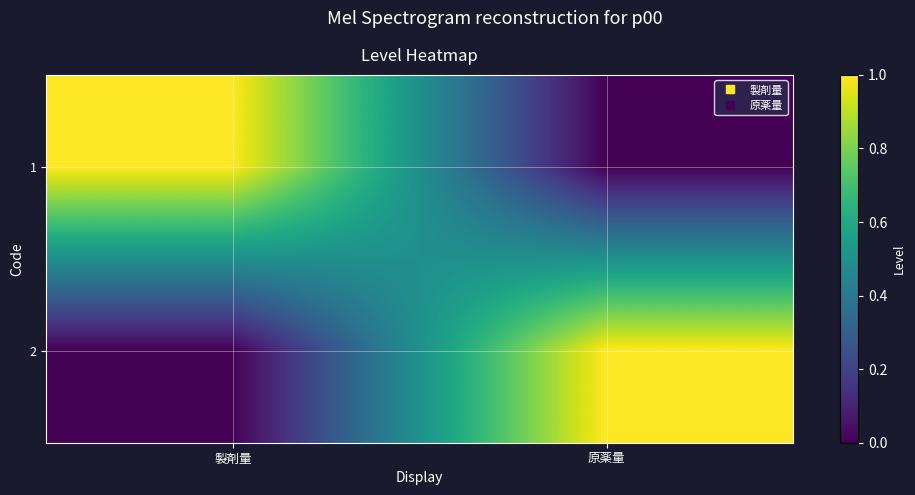

Rank the series at 製剤量 from lowest to highest value.

2, 1